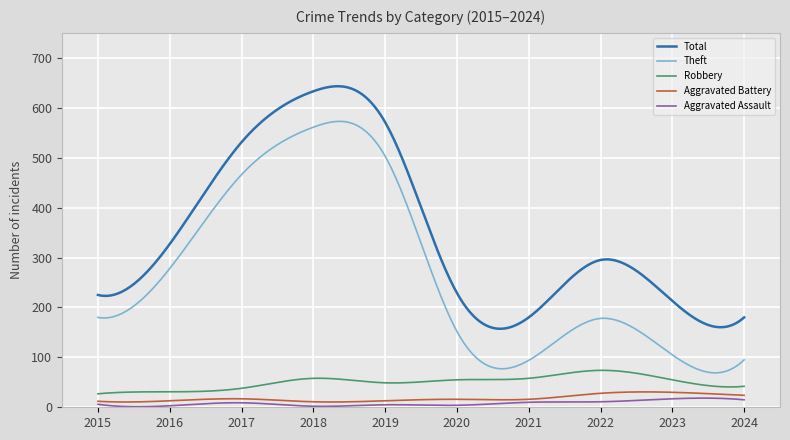

What is the maximum value shown in the chart?

643.1